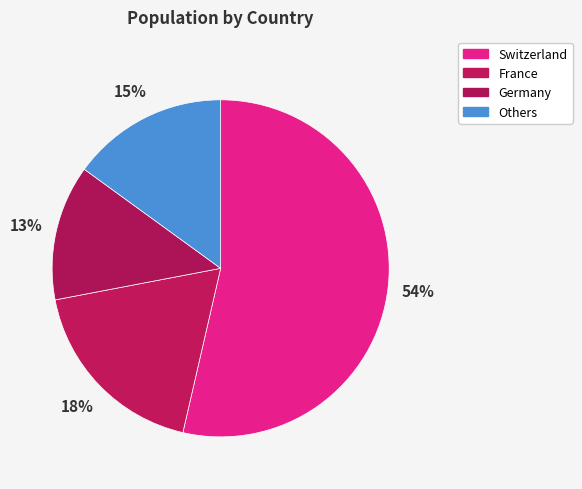

Is there a majority slice in this chart?

Yes